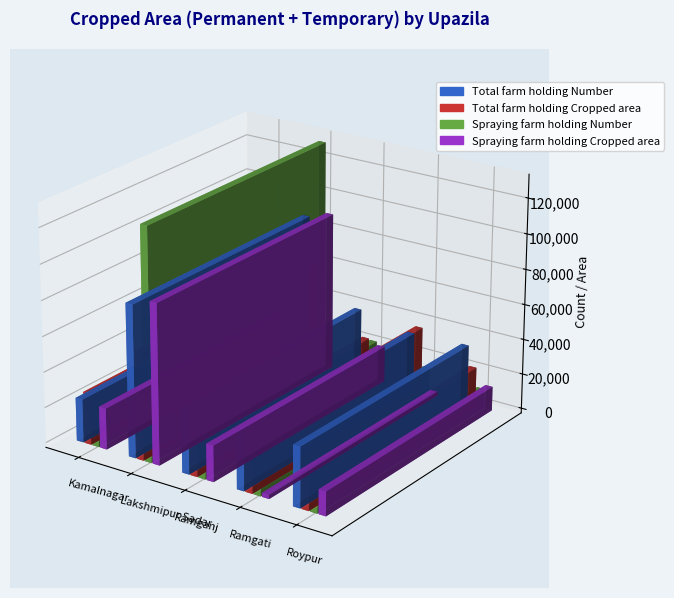

Which series changed the most between Ramganj and Ramgati?

Spraying farm holding Cropped area